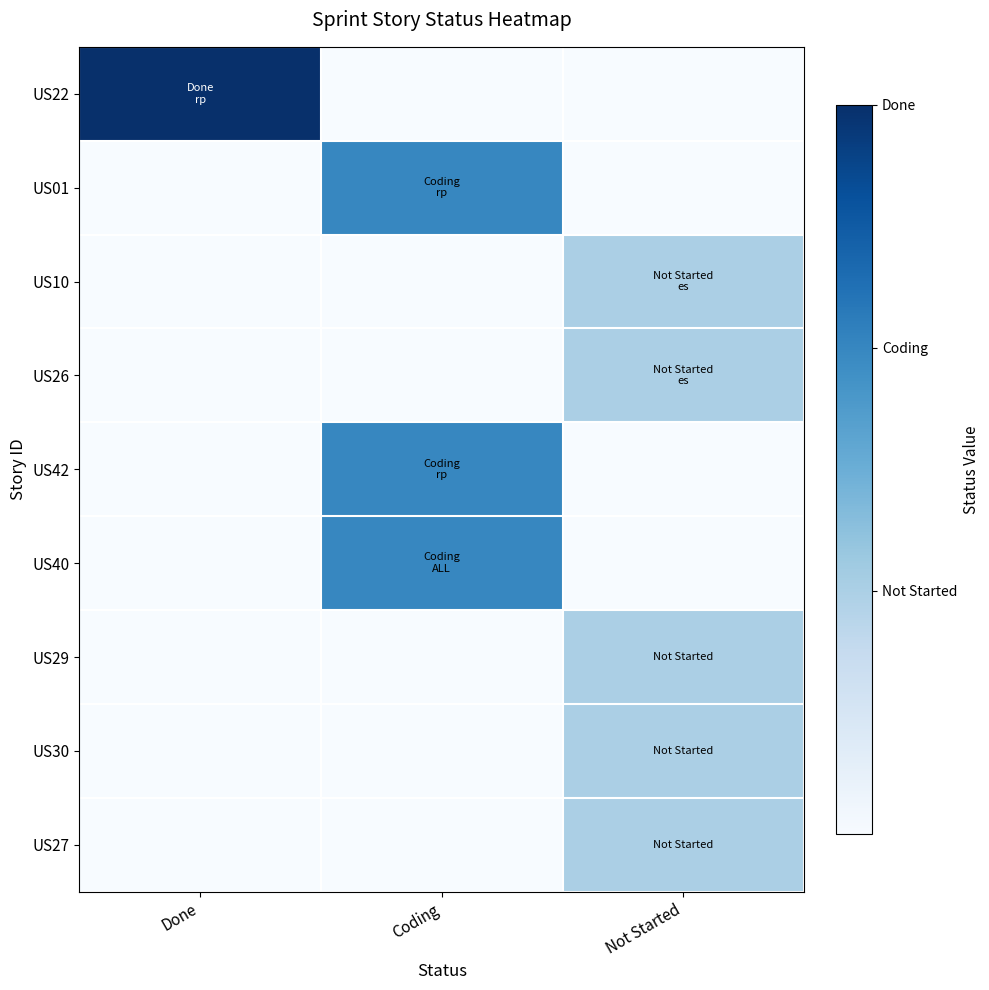

How many categories are shown in the chart?

3